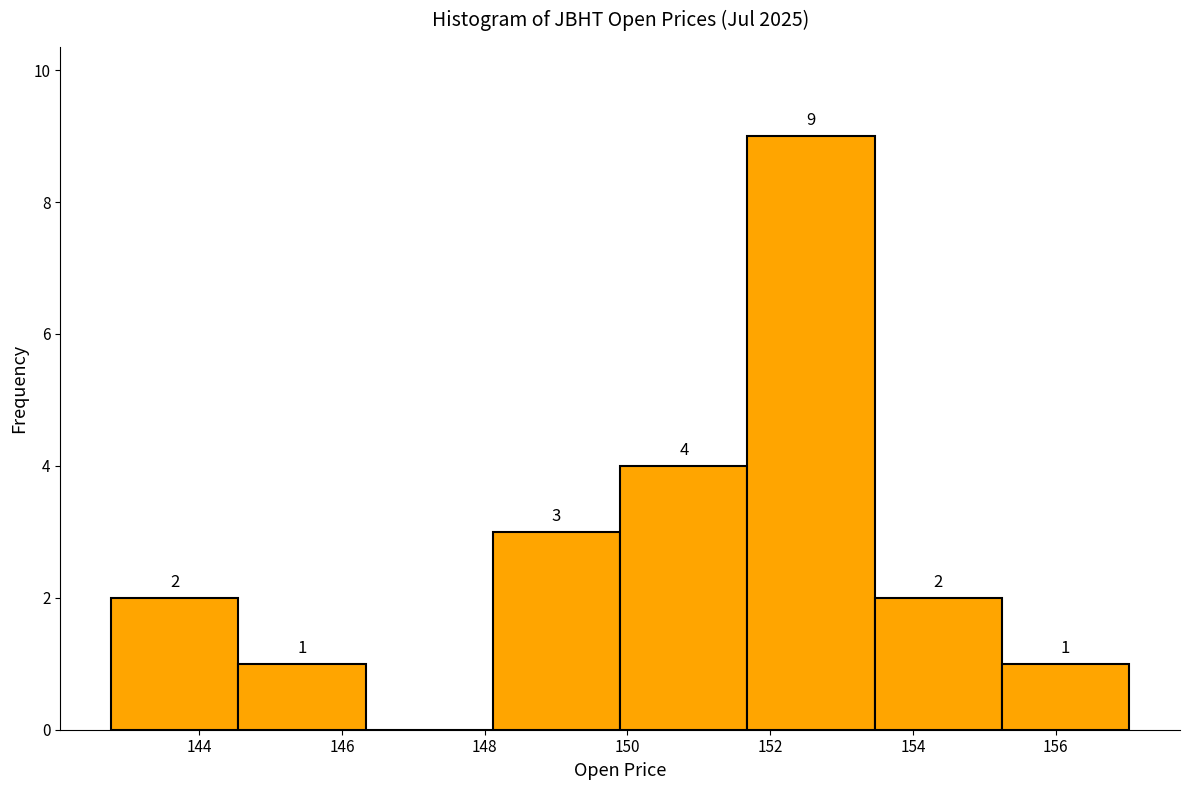

Over which range of the x-axis is the bar tallest?

151.6 to 153.4